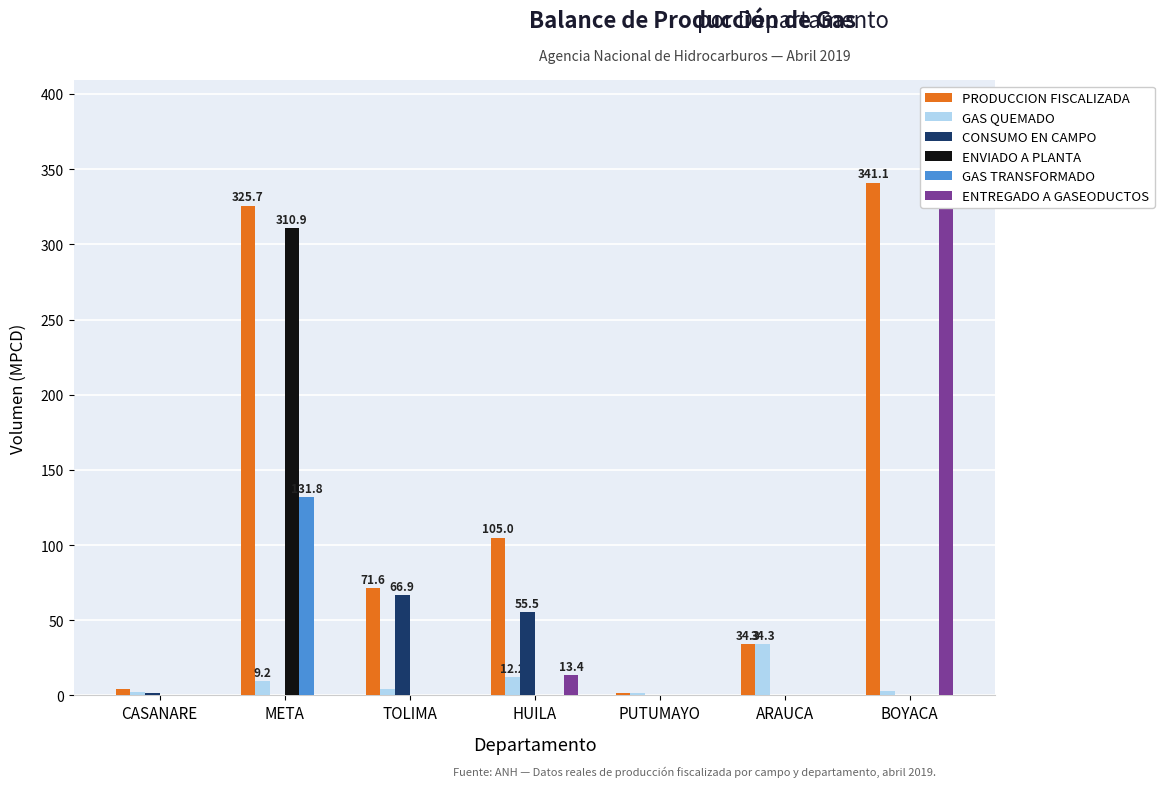

Reading left to right, extract all data points from this chart.

PRODUCCION FISCALIZADA: CASANARE=4.2	META=325.7	TOLIMA=71.6	HUILA=105.0	PUTUMAYO=1.6	ARAUCA=34.3	BOYACA=341.1
GAS QUEMADO: CASANARE=2.2	META=9.2	TOLIMA=4.0	HUILA=12.2	PUTUMAYO=1.6	ARAUCA=34.3	BOYACA=2.8
CONSUMO EN CAMPO: CASANARE=1.5	META=0.0	TOLIMA=66.9	HUILA=55.5	PUTUMAYO=0.0	ARAUCA=0.0	BOYACA=0.0
ENVIADO A PLANTA: CASANARE=0.0	META=310.9	TOLIMA=0.0	HUILA=0.0	PUTUMAYO=0.0	ARAUCA=0.0	BOYACA=0.0
GAS TRANSFORMADO: CASANARE=0.0	META=131.8	TOLIMA=0.0	HUILA=0.0	PUTUMAYO=0.0	ARAUCA=0.0	BOYACA=0.0
ENTREGADO A GASEODUCTOS: CASANARE=0.0	META=0.0	TOLIMA=0.0	HUILA=13.4	PUTUMAYO=0.0	ARAUCA=0.0	BOYACA=338.2